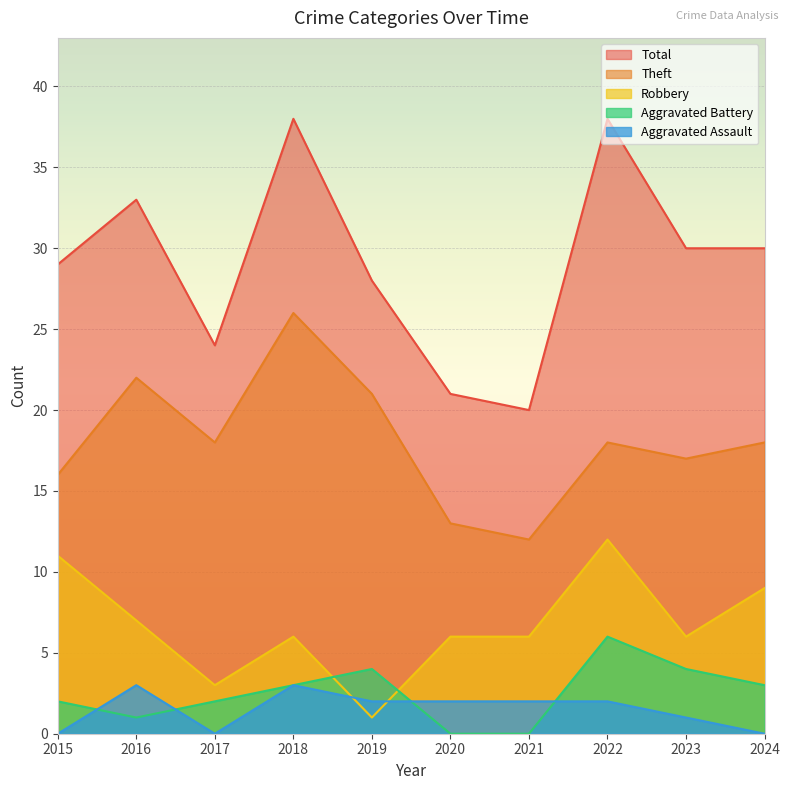

What is the value of the Robbery point at the 1st from the left?

11